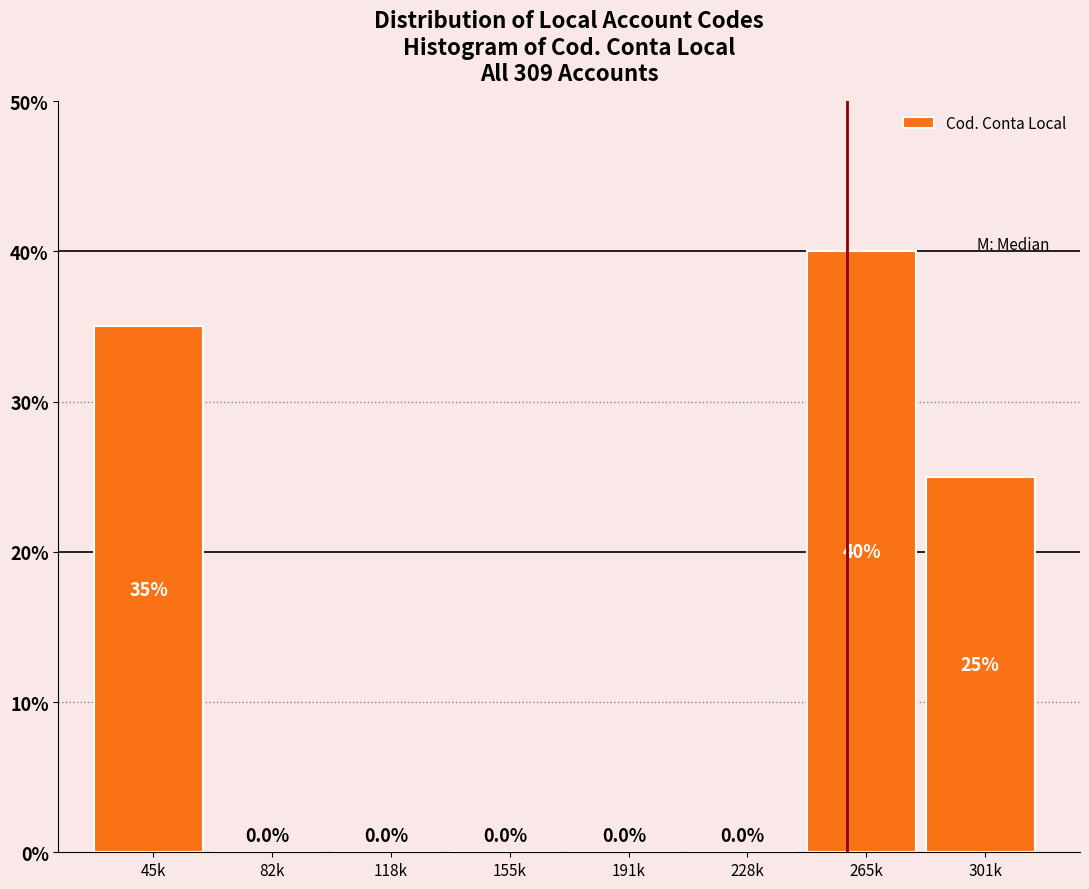

Reading left to right, list all the values displayed in this chart.

45k=35	82k=0	118k=0	155k=0	191k=0	228k=0	265k=40	301k=25